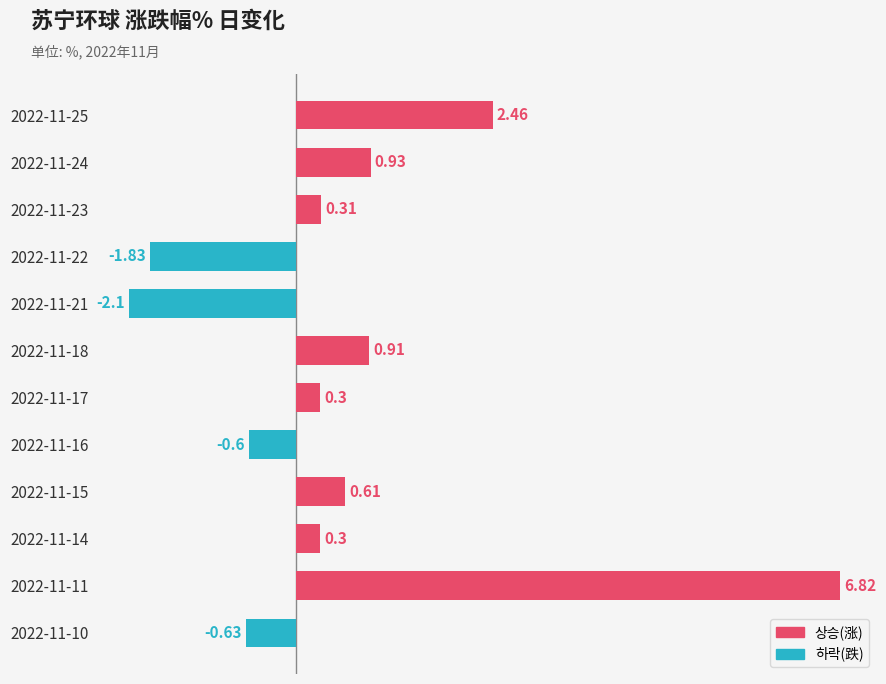

What is the sum of all values?

7.5